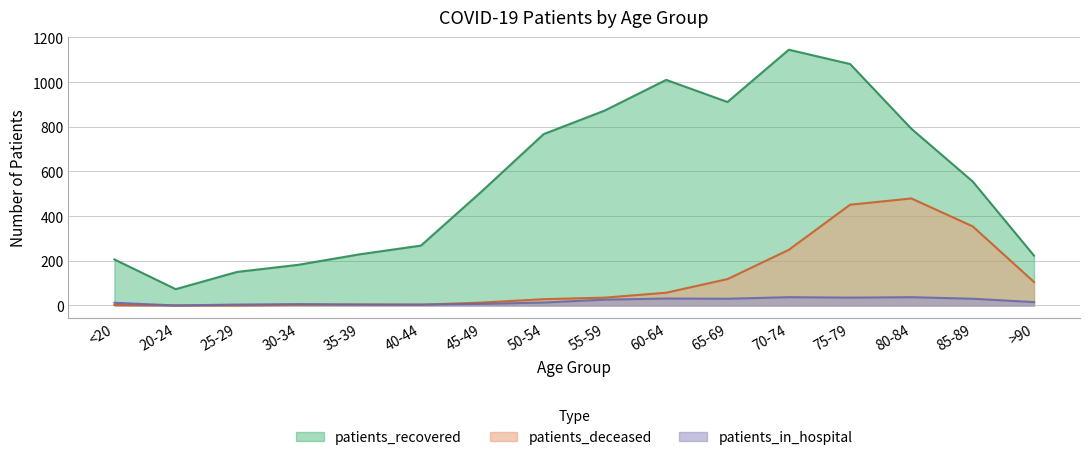

Reading right to left, what are all the values shown in this chart?

patients_recovered: >90=223	85-89=555	80-84=791	75-79=1081	70-74=1145	65-69=911	60-64=1010	55-59=873	50-54=767	45-49=513	40-44=268	35-39=229	30-34=182	25-29=150	20-24=73	<20=206
patients_deceased: >90=105	85-89=354	80-84=479	75-79=451	70-74=249	65-69=118	60-64=57	55-59=35	50-54=28	45-49=13	40-44=3	35-39=4	30-34=3	25-29=0	20-24=0	<20=2
patients_in_hospital: >90=15	85-89=30	80-84=37	75-79=35	70-74=37	65-69=30	60-64=31	55-59=26	50-54=13	45-49=7	40-44=4	35-39=4	30-34=6	25-29=4	20-24=0	<20=12